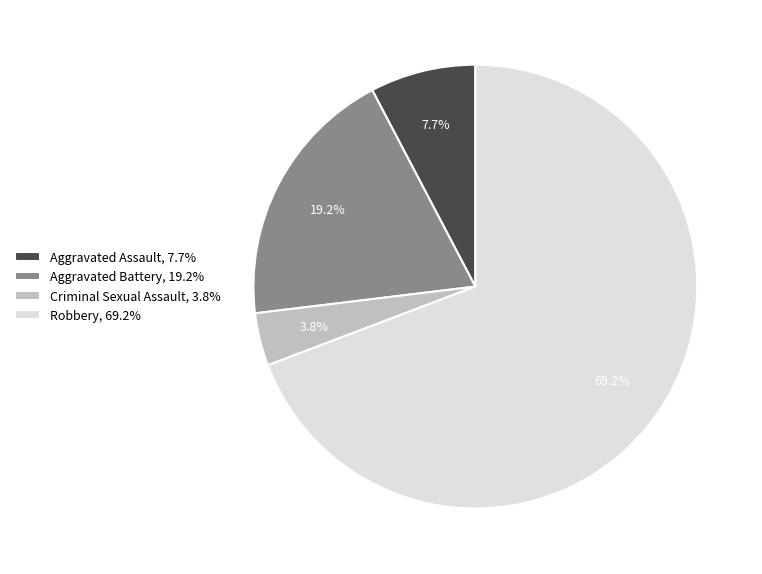

What is the largest slice in the pie chart?

Robbery